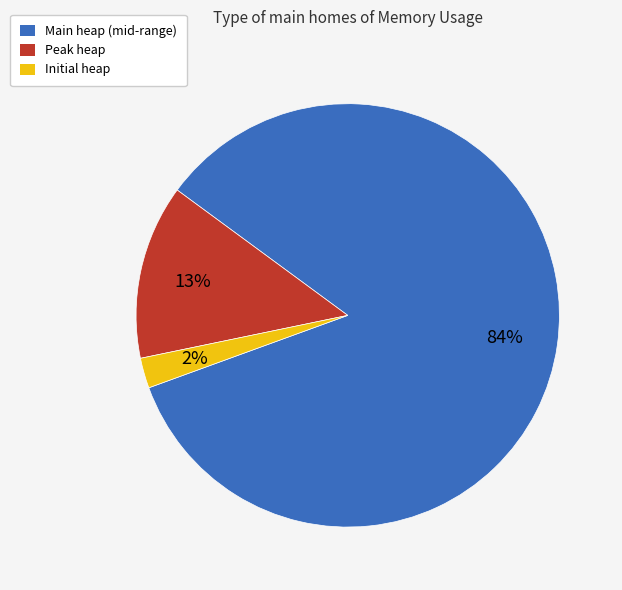

Does any single category account for the majority?

Yes